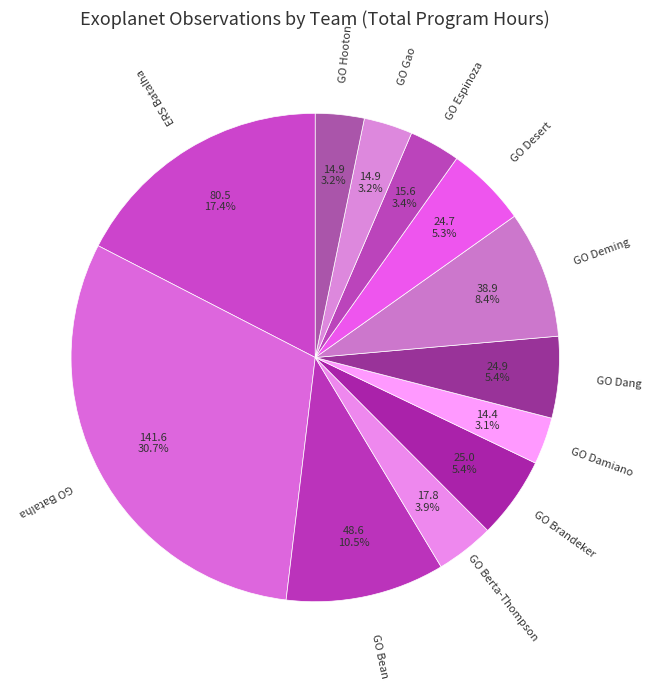

How many slices are in this pie chart?

12